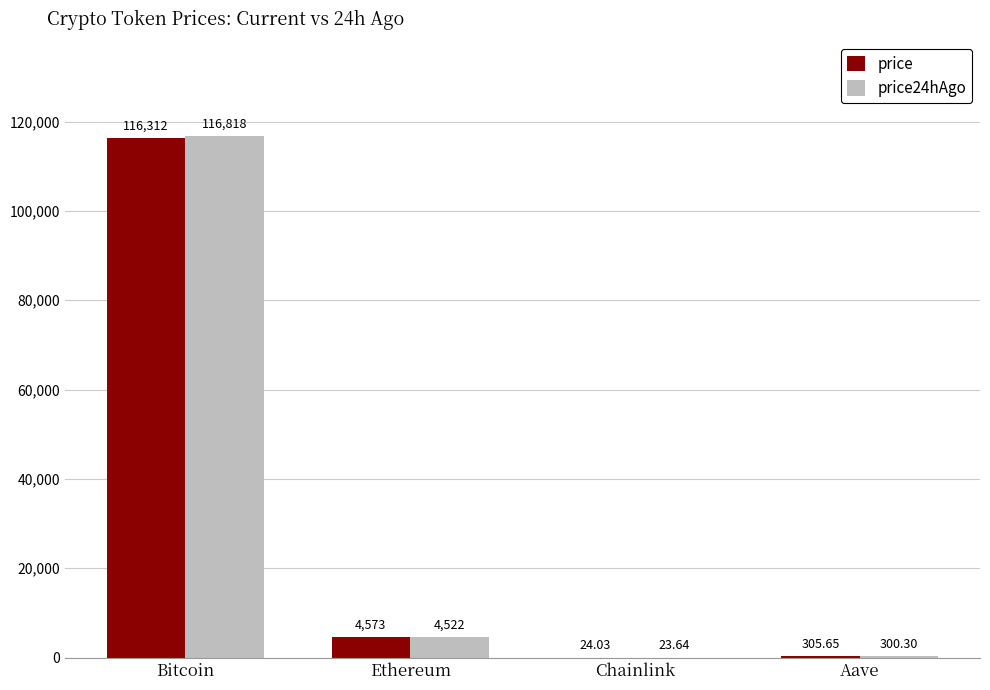

What is the sum of all price values?

121215.0